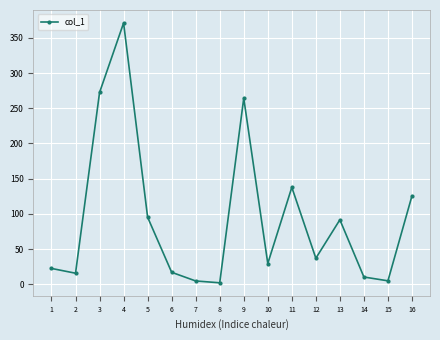

Where does the data first go above 37?

3